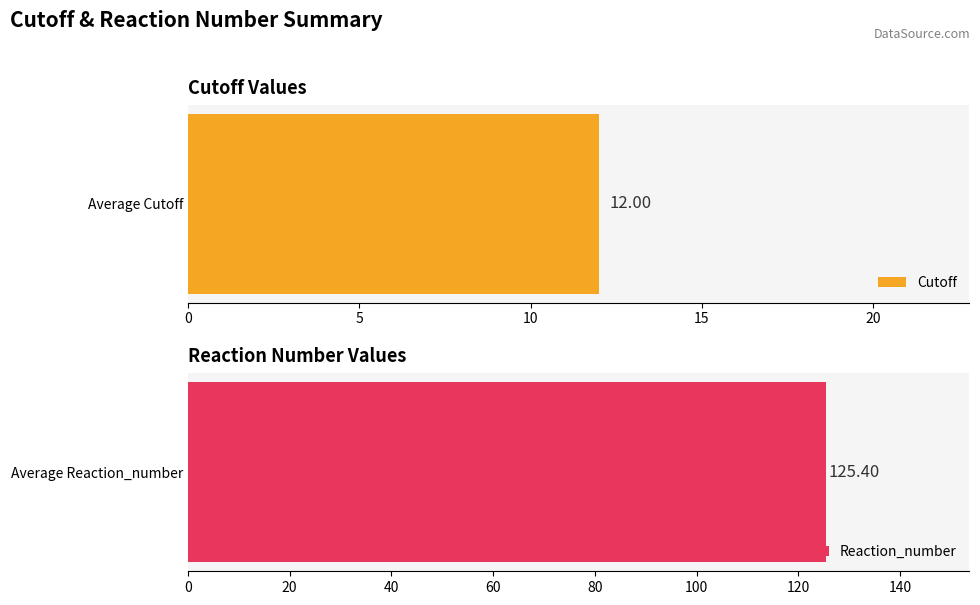

True or false: Reaction_number has a value of 39 at 9.

False